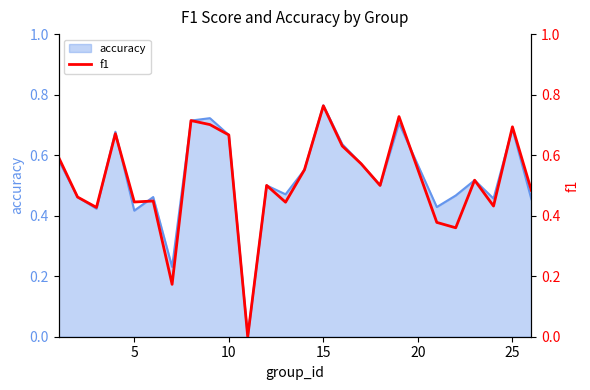

How many points are lower than both their immediate neighbors (excluding endpoints)?

8